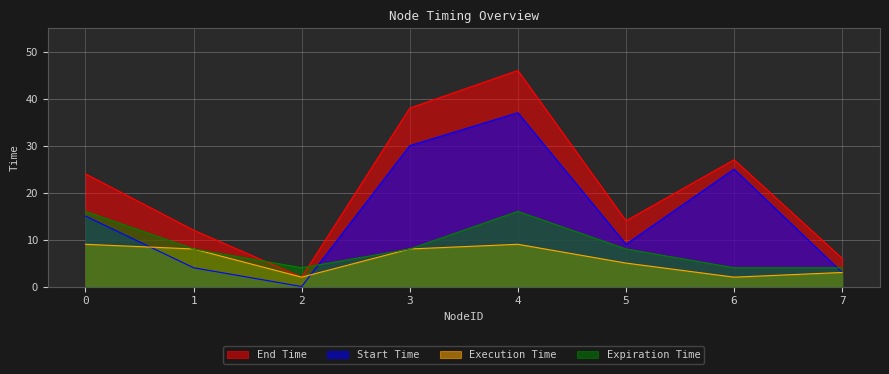

How many data points in End Time are less than 24?

4